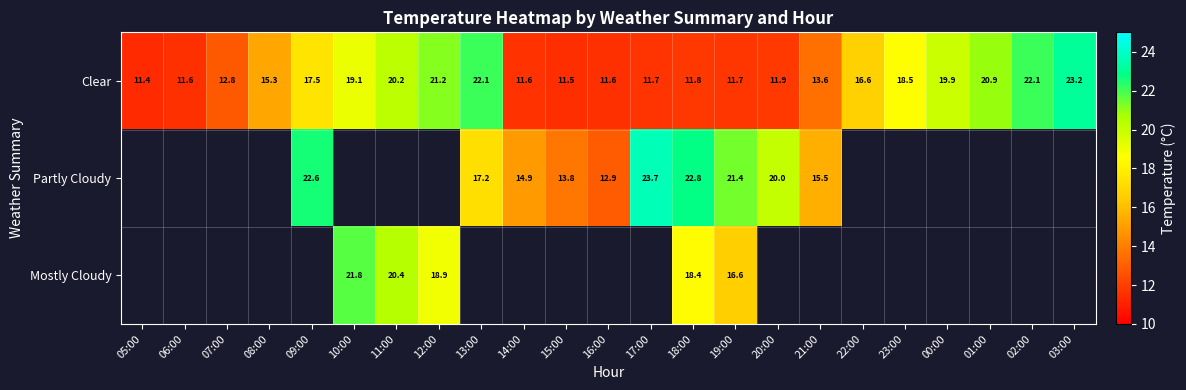

Which has a higher value, 02:00 or 12:00?

02:00